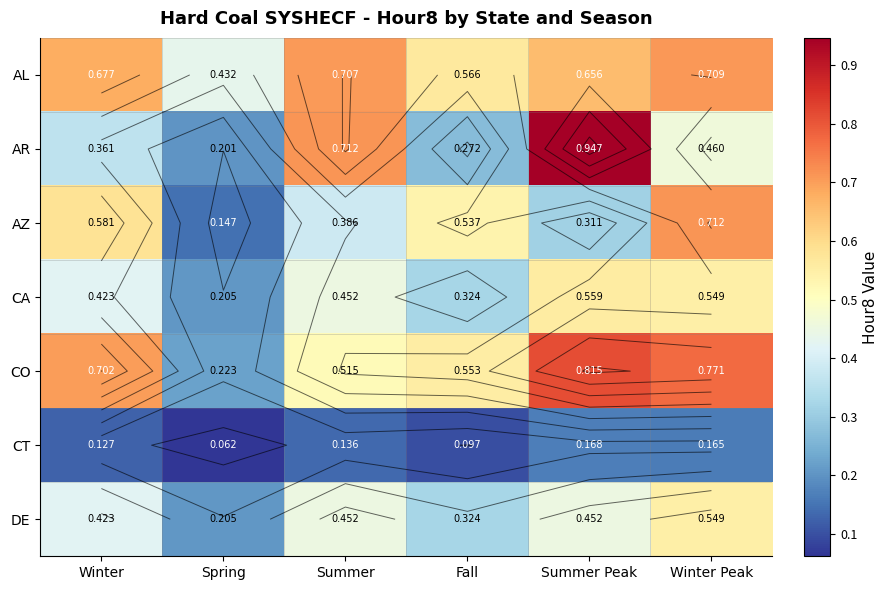

Rank the series by their maximum value, from lowest to highest.

CT, DE, CA, AL, AZ, CO, AR